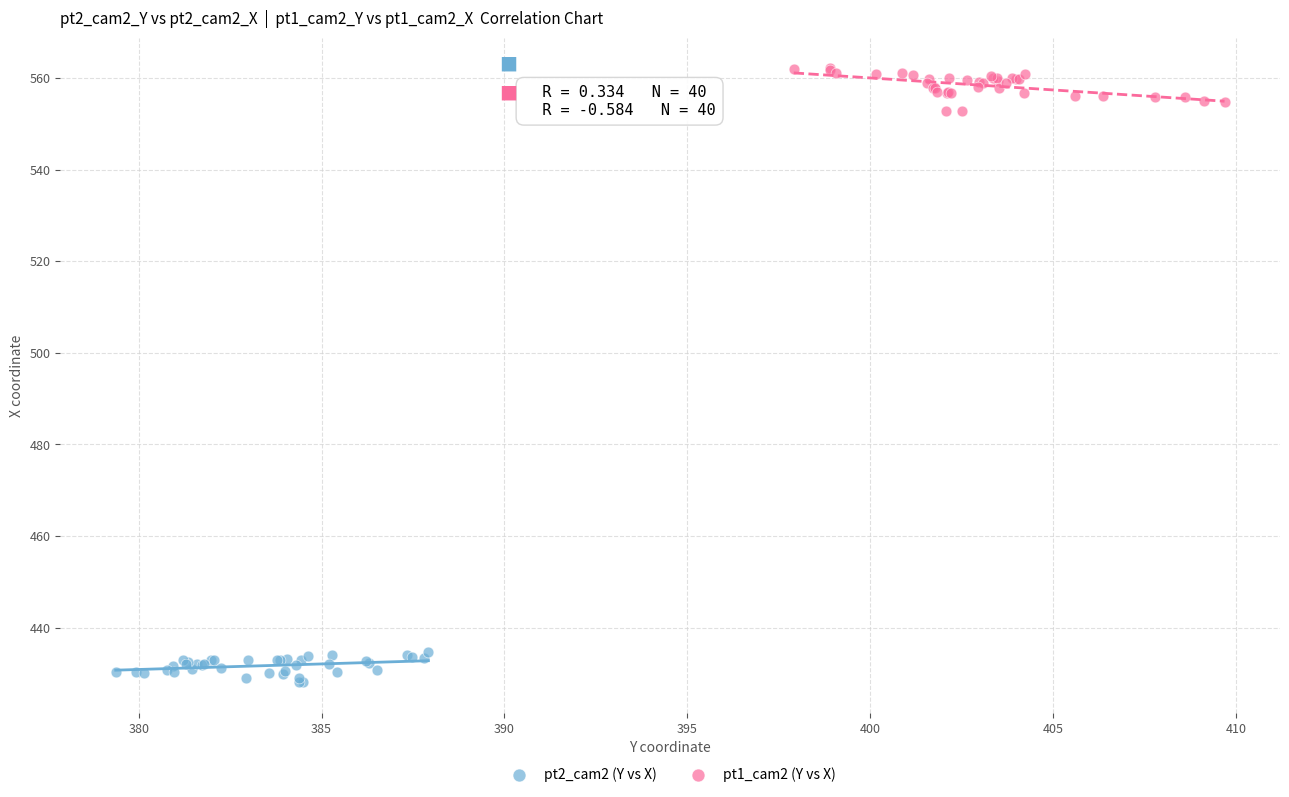

Which series contains the lowest Y value?

pt2_cam2 (Y vs X)